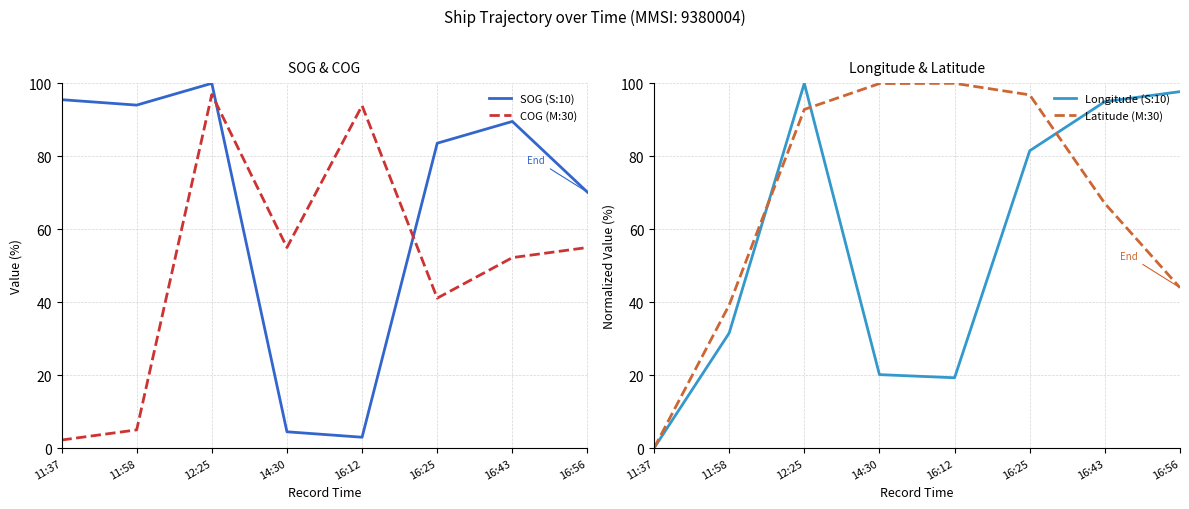

At which category does COG (M:30) reach its first local valley?

14:30